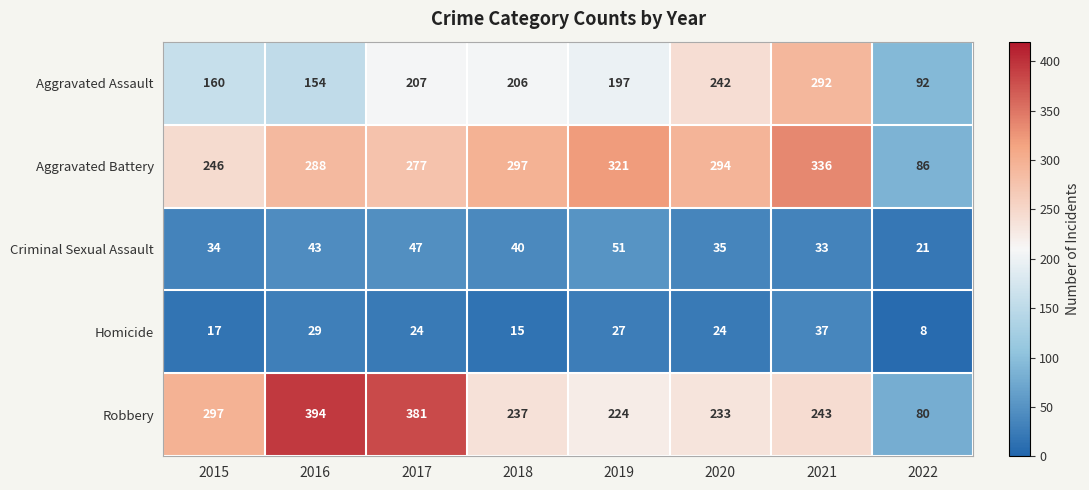

Count the number of categories in the chart.

8